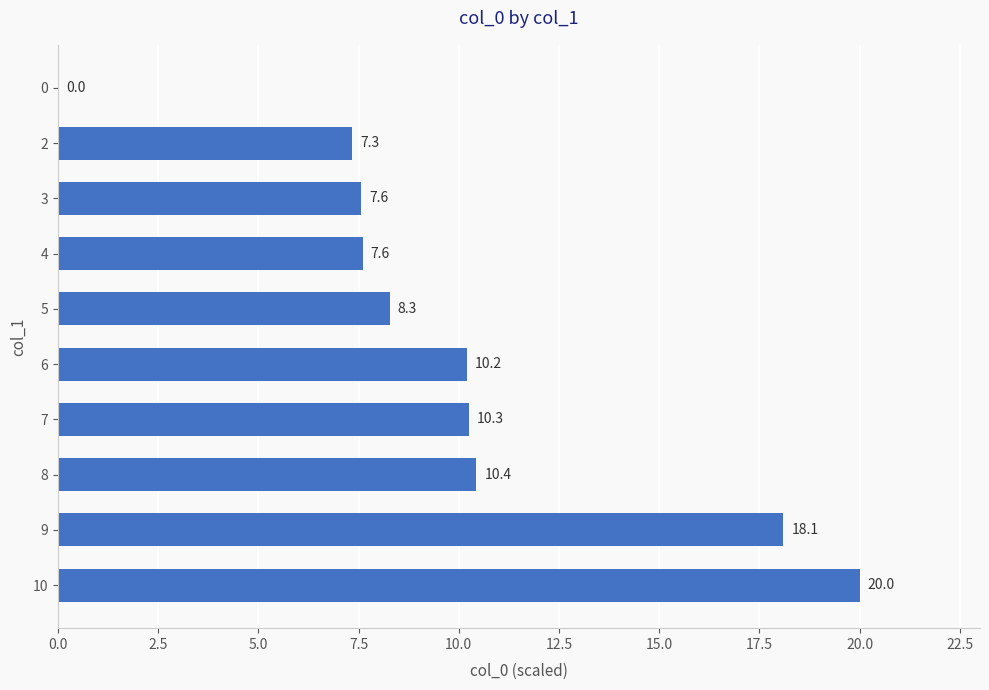

Are the bars horizontal?

Yes